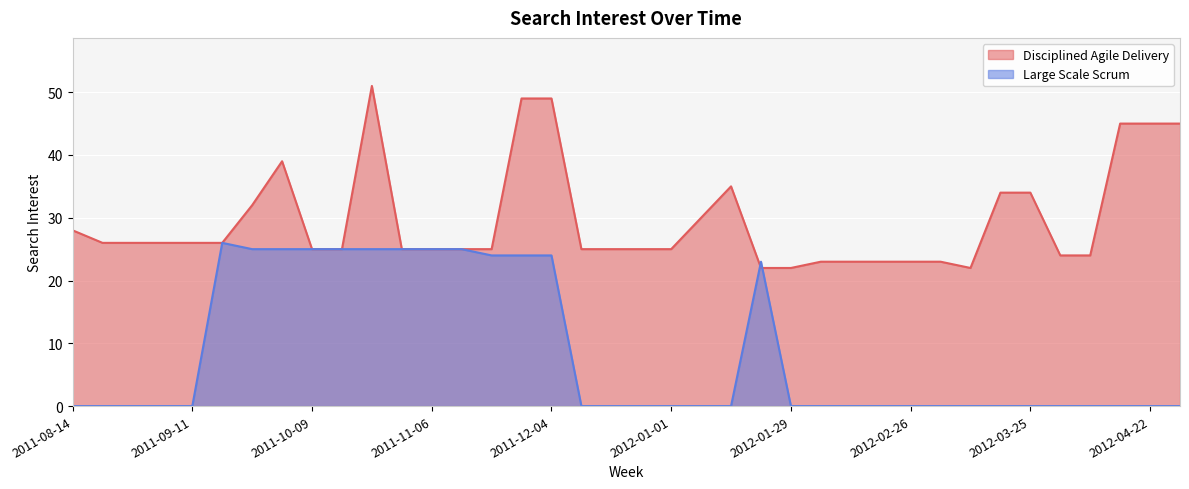

Is the value of Large Scale Scrum at 2012-01-08 greater than the value of Disciplined Agile Delivery at 2011-10-16?

No